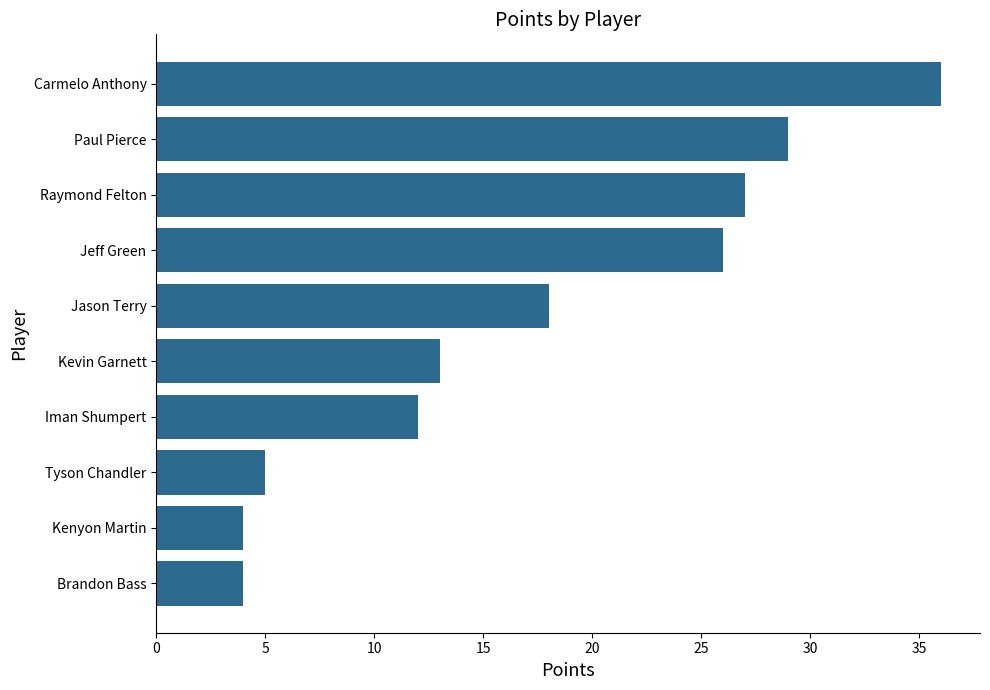

Reading top to bottom, list all the values displayed in this chart.

36	29	27	26	18	13	12	5	4	4